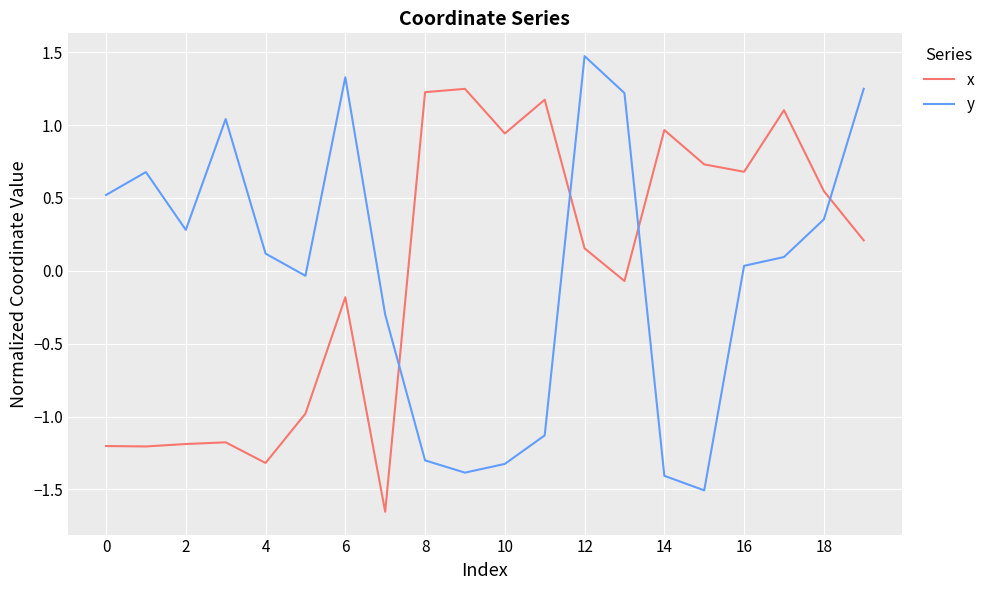

Does the chart have visible grid lines?

Yes